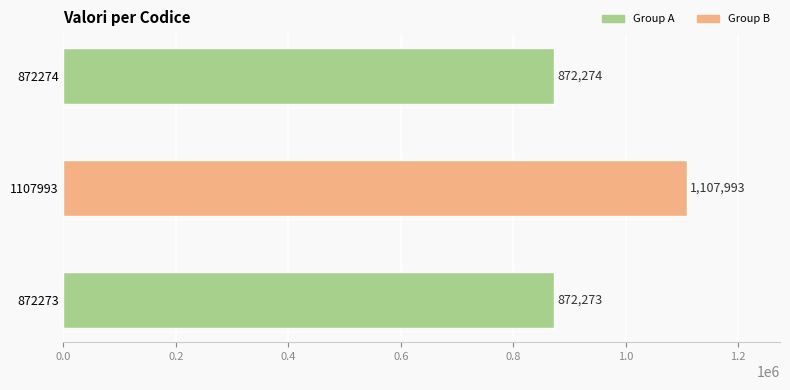

Reading top to bottom, what are all the values shown in this chart?

872274	1107993	872273